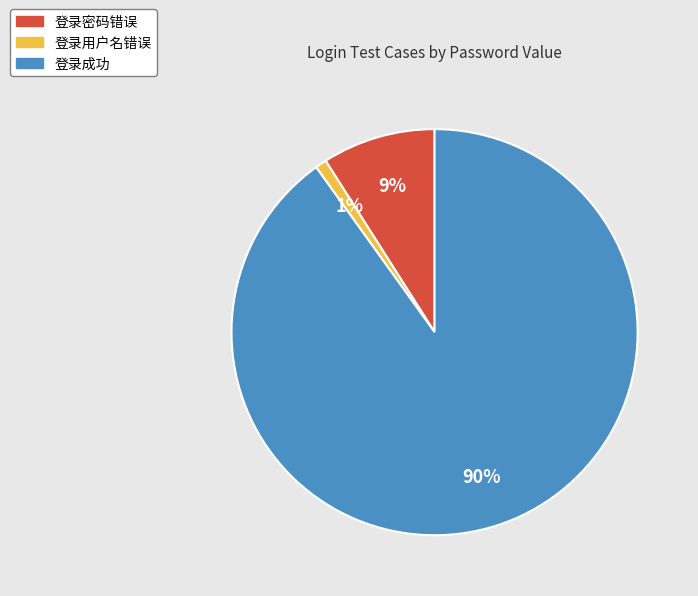

What is the largest slice in the pie chart?

登录成功